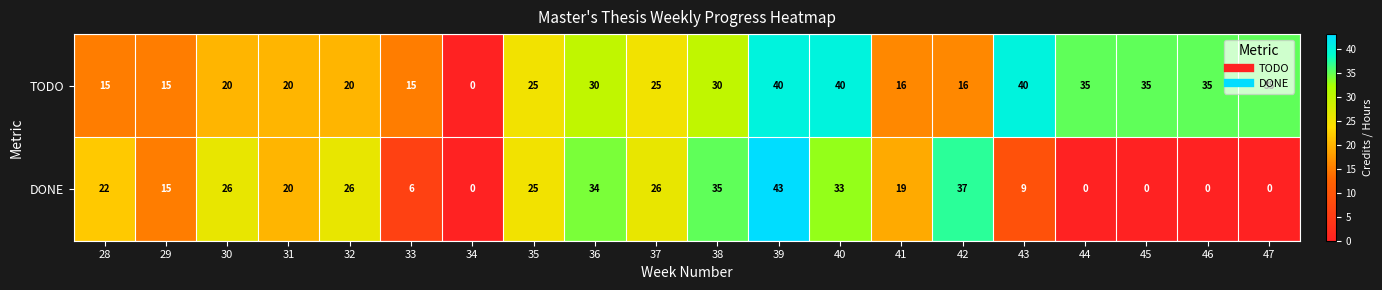

True or false: DONE has a value of 15 at 29.

True